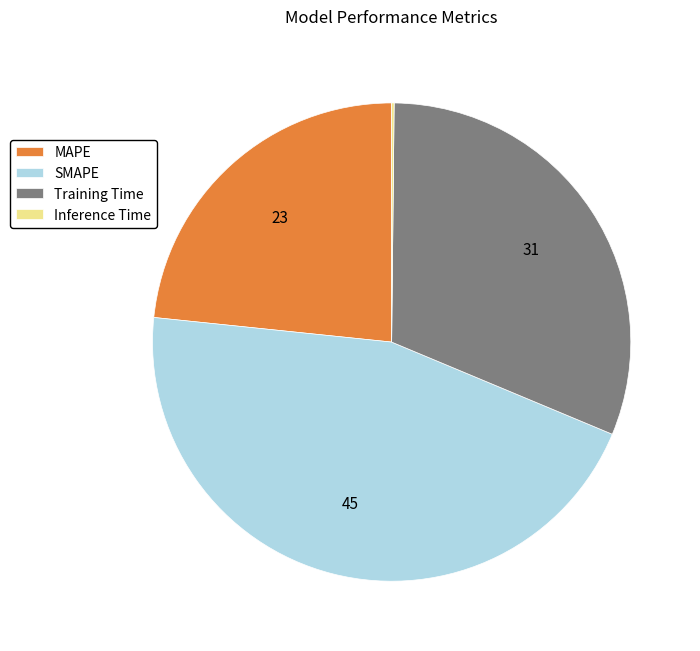

Between Training Time and MAPE, which is larger?

Training Time